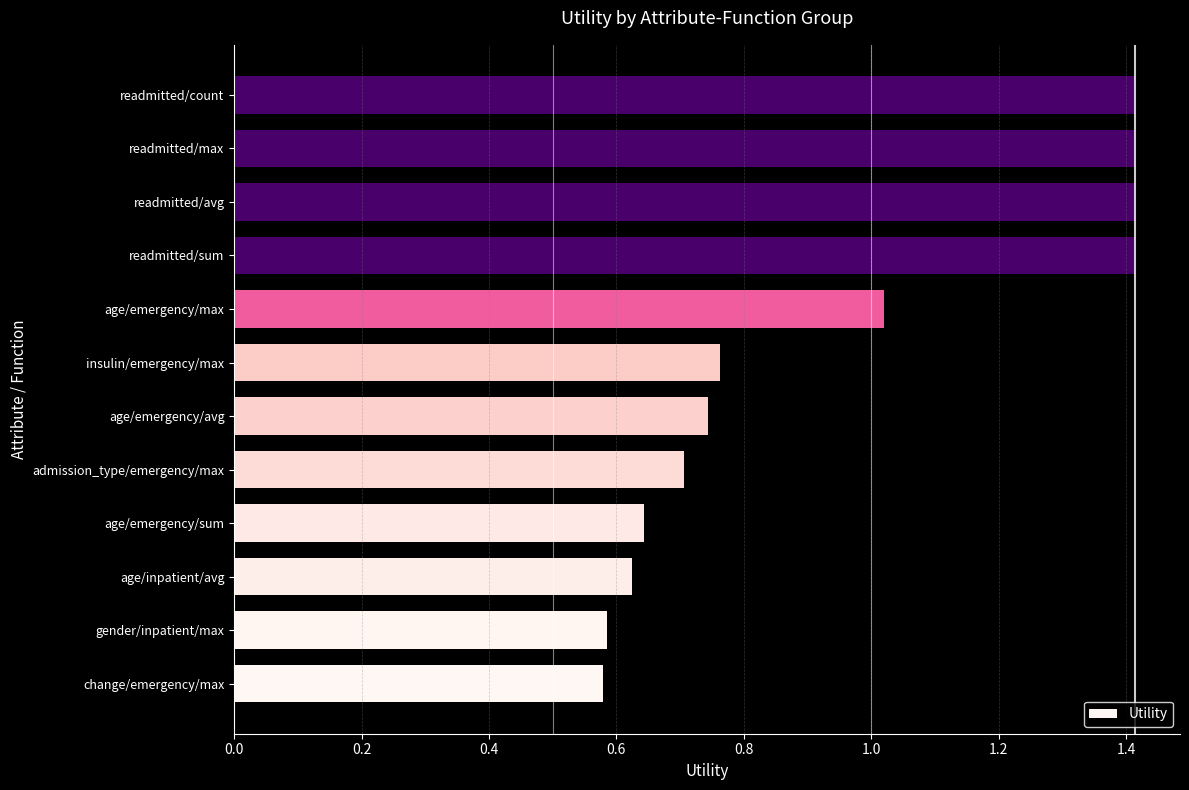

True or false: the data shows 1.4 at readmitted/avg.

True